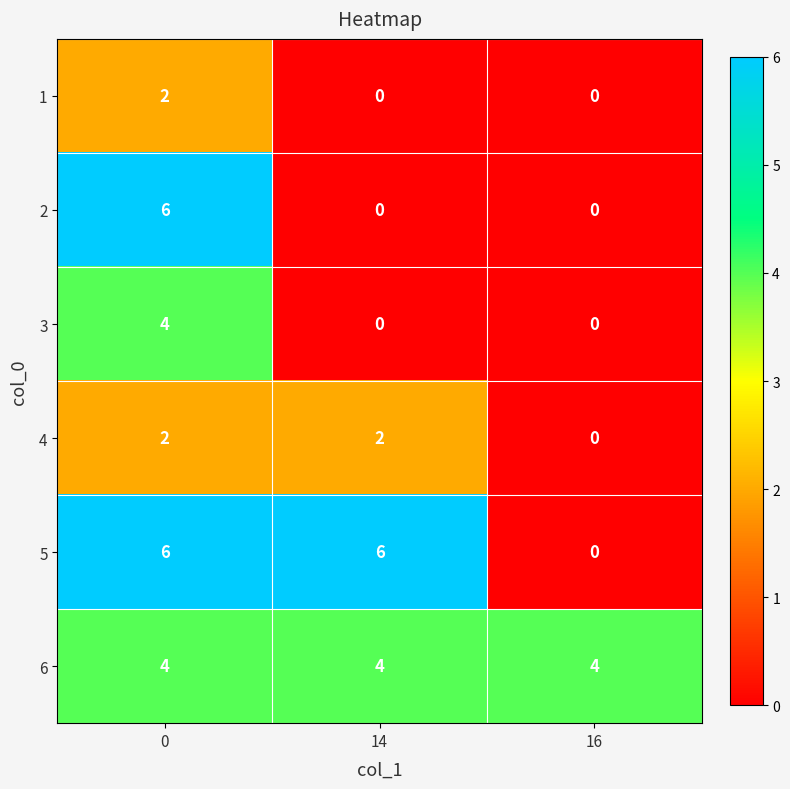

What is the difference between the maximum and minimum values in the 2 series?

6